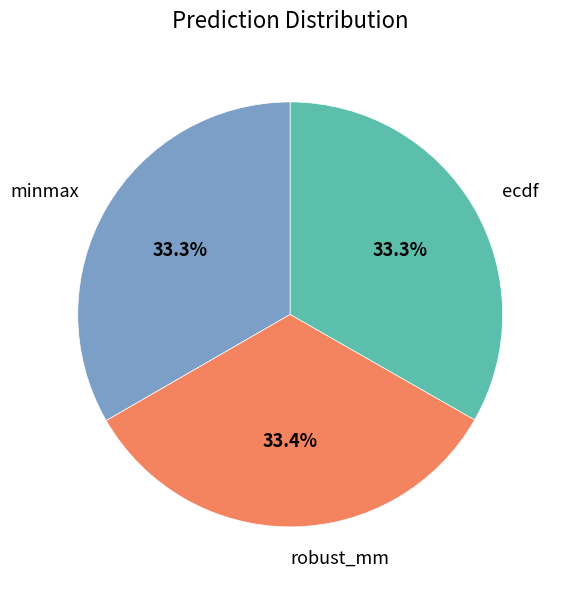

Does ecdf account for over 50% of the chart?

No